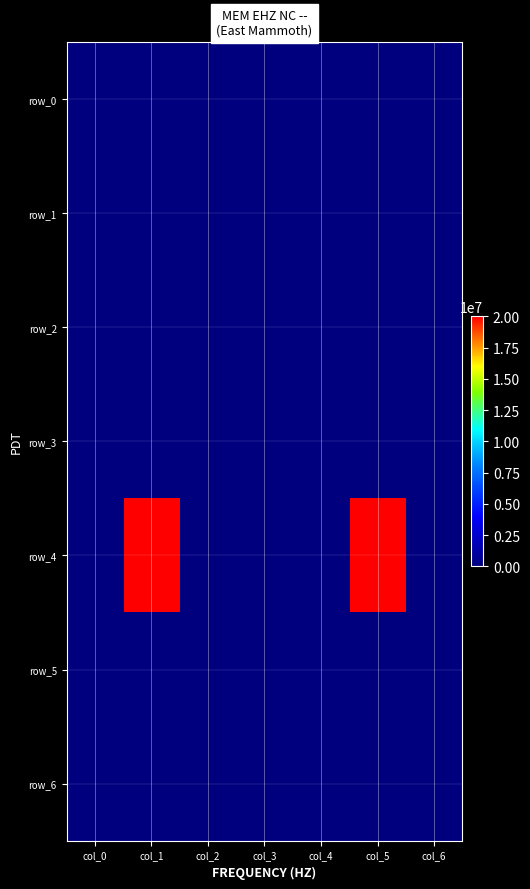

Reading left to right, extract all data points from this chart.

row_0: 0	0	0	0	0	0	0
row_1: 0	0	0	0	0	0	0
row_2: 0	0	0	0	0	0	0
row_3: 0	0	0	0	0	0	0
row_4: 0	20000000	0	0	0	20000000	0
row_5: 0	0	0	0	0	0	0
row_6: 0	0	0	0	0	0	0